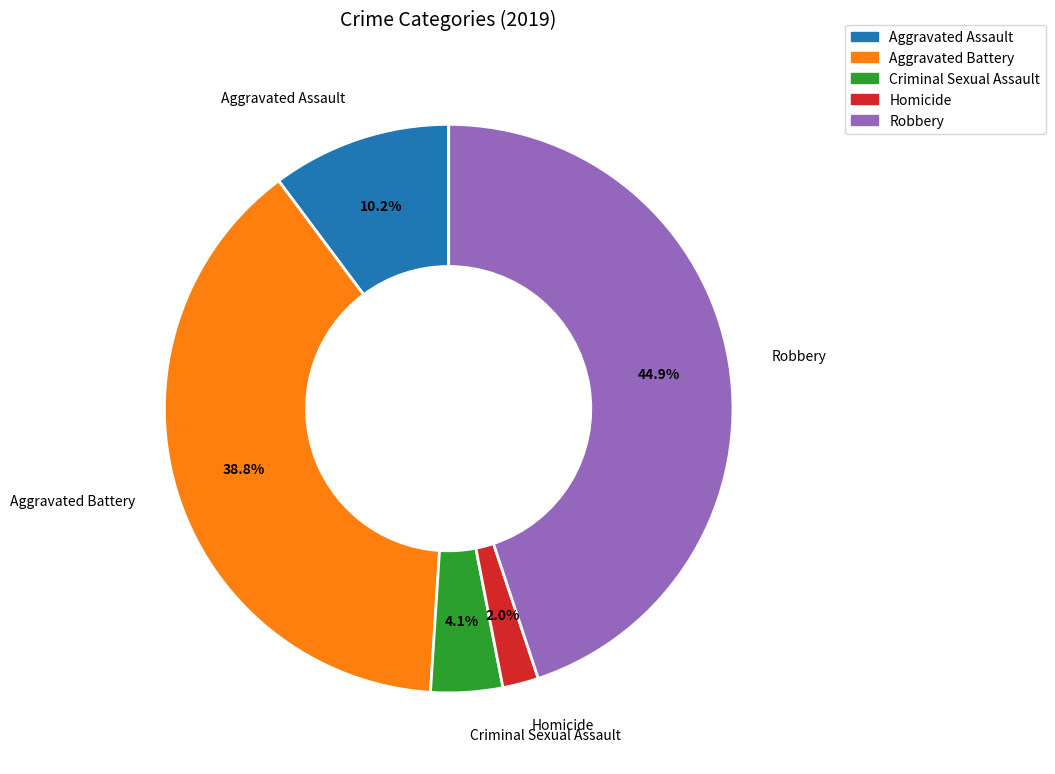

To the nearest percent, what is the difference between the largest and smallest slice percentages?

43%